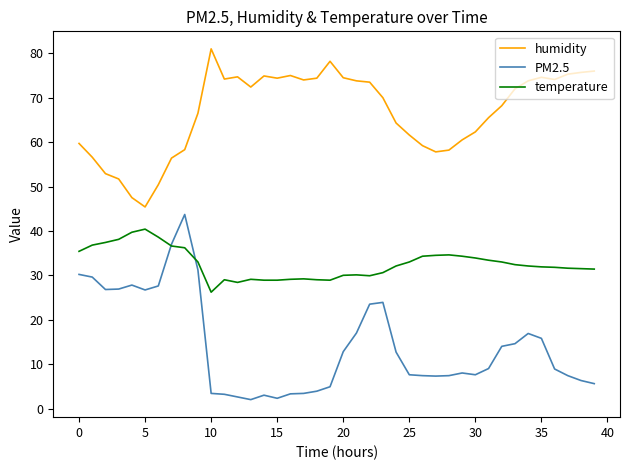

True or false: temperature and humidity cross at least once.

False